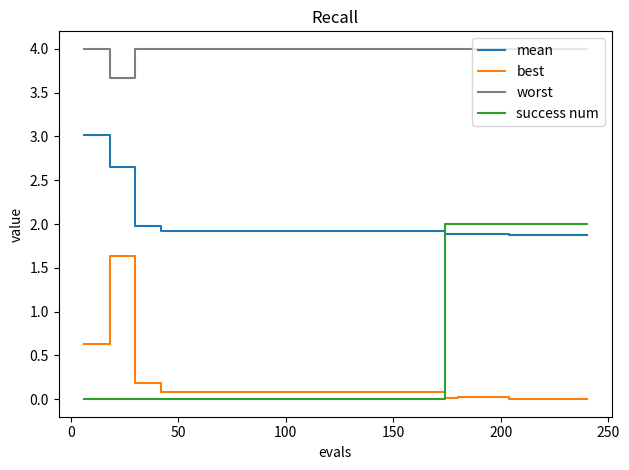

What is the highest value of the best series?

1.6